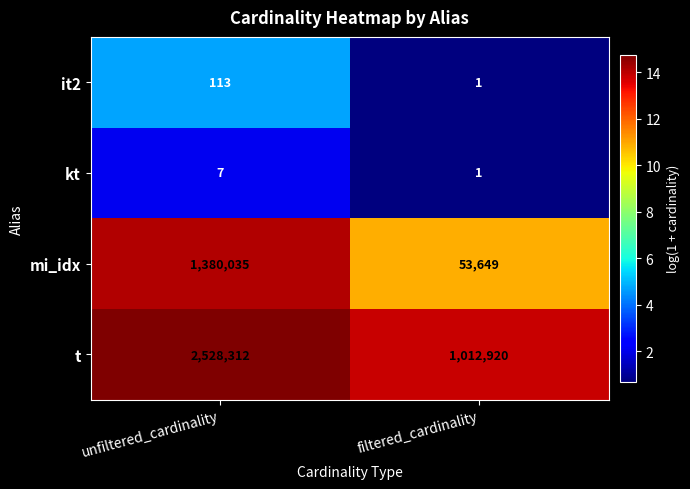

What is the difference between the maximum and minimum values in the mi_idx series?

1326386